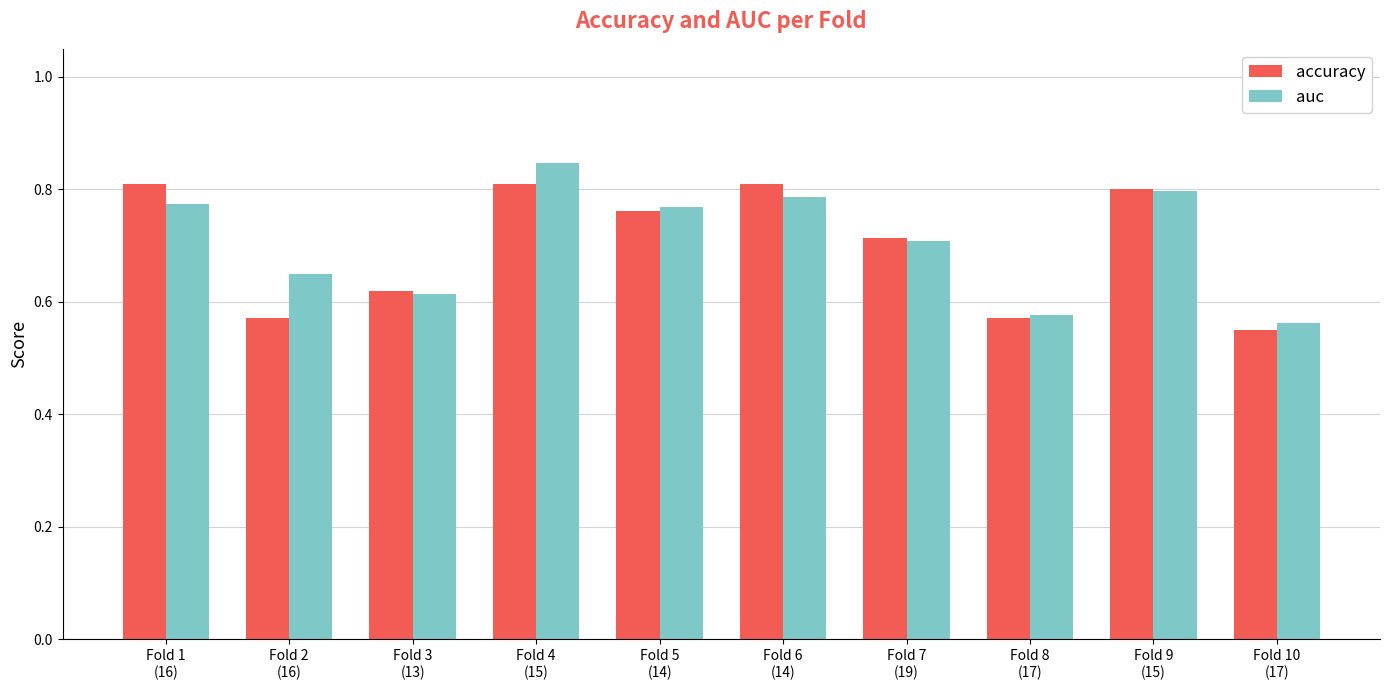

Which category has the lowest value across all series?

Fold 10
(17)